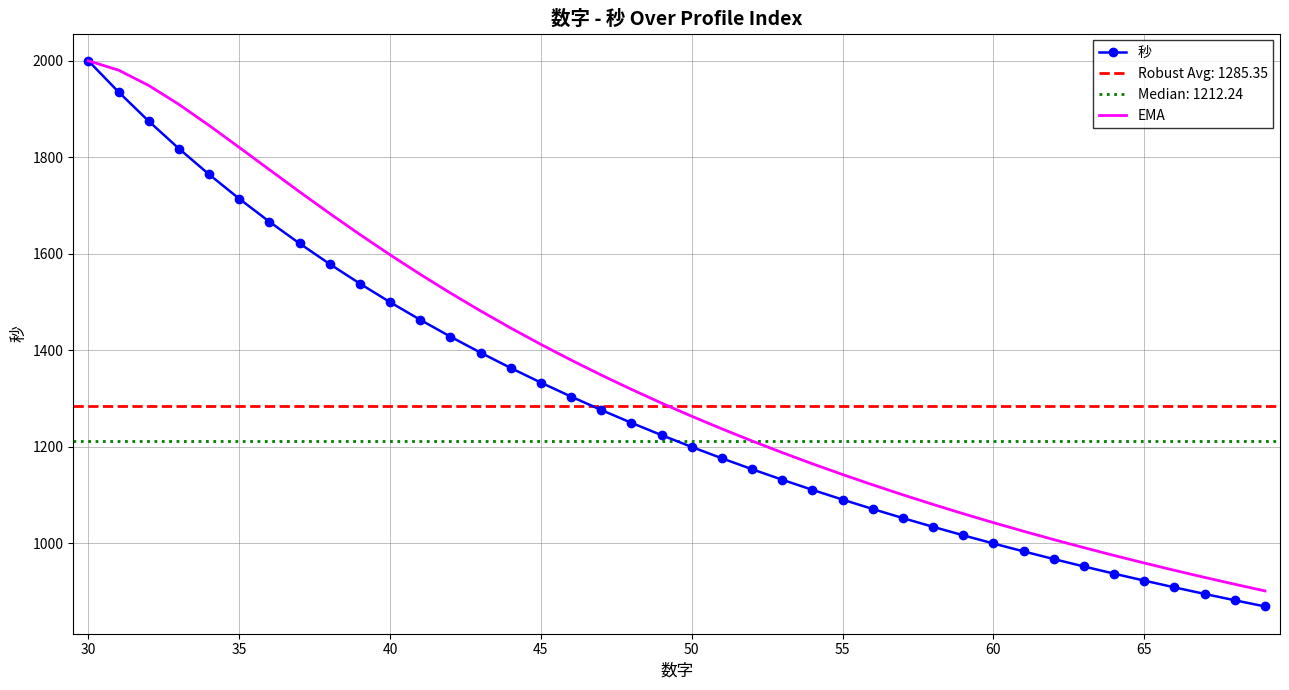

True or false: EMA has more than 2 points higher than both neighbors.

False